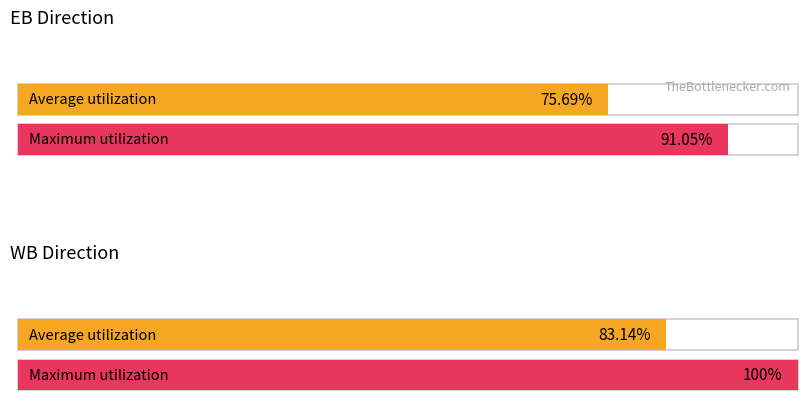

The value of Combined at 04:45 is 10. True or false?

False